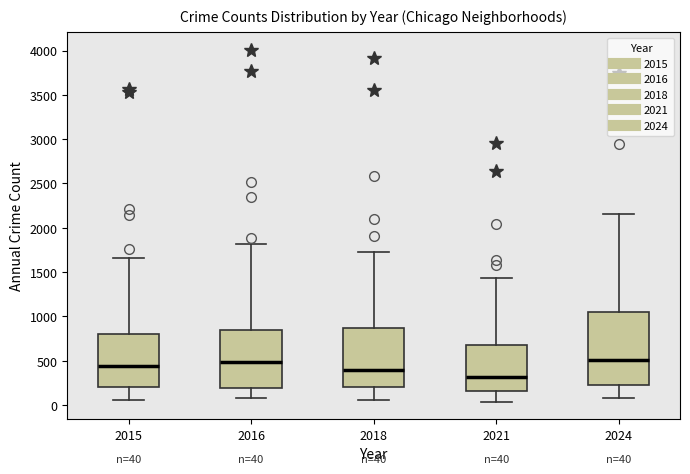

Which box's median line is the lowest?

2021